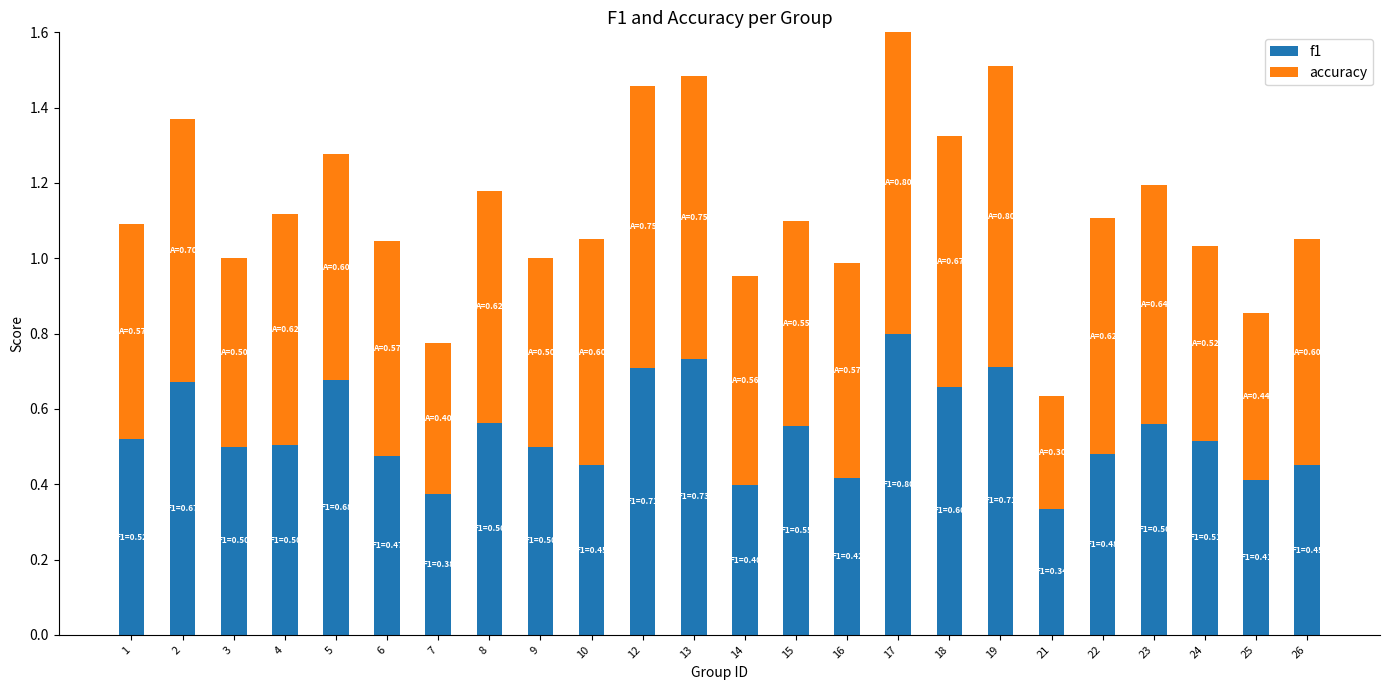

At which category is the sum across all series the highest?

17